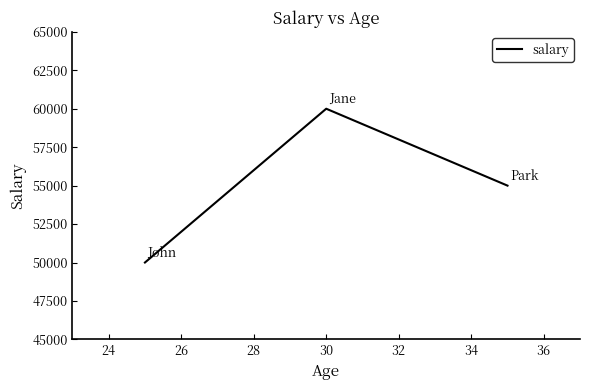

Reading left to right, list all the values displayed in this chart.

50000	60000	55000